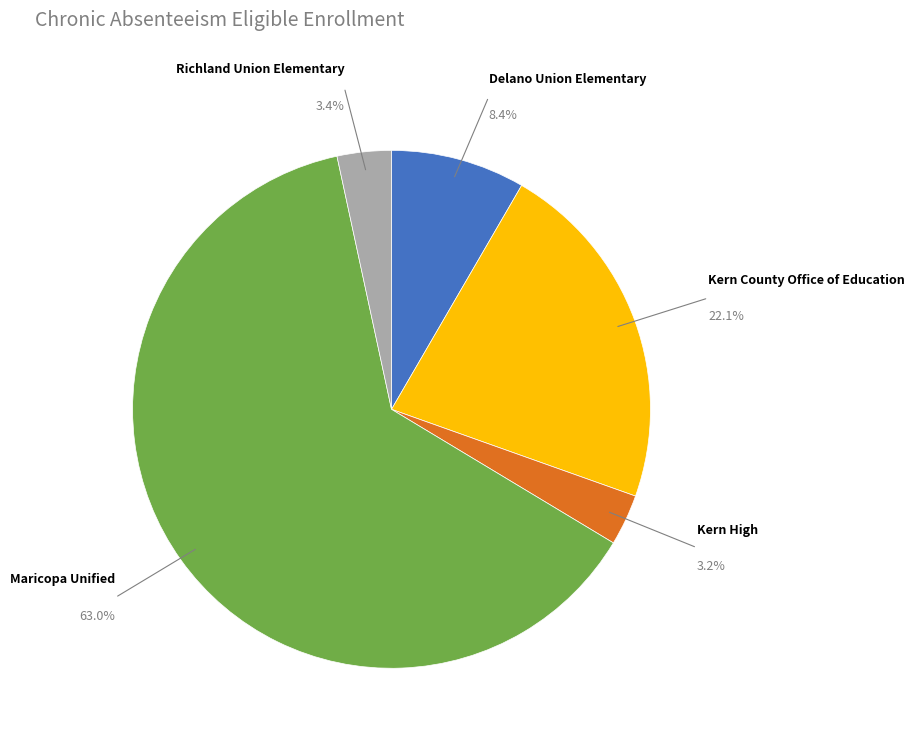

How many segments does this pie chart have?

5